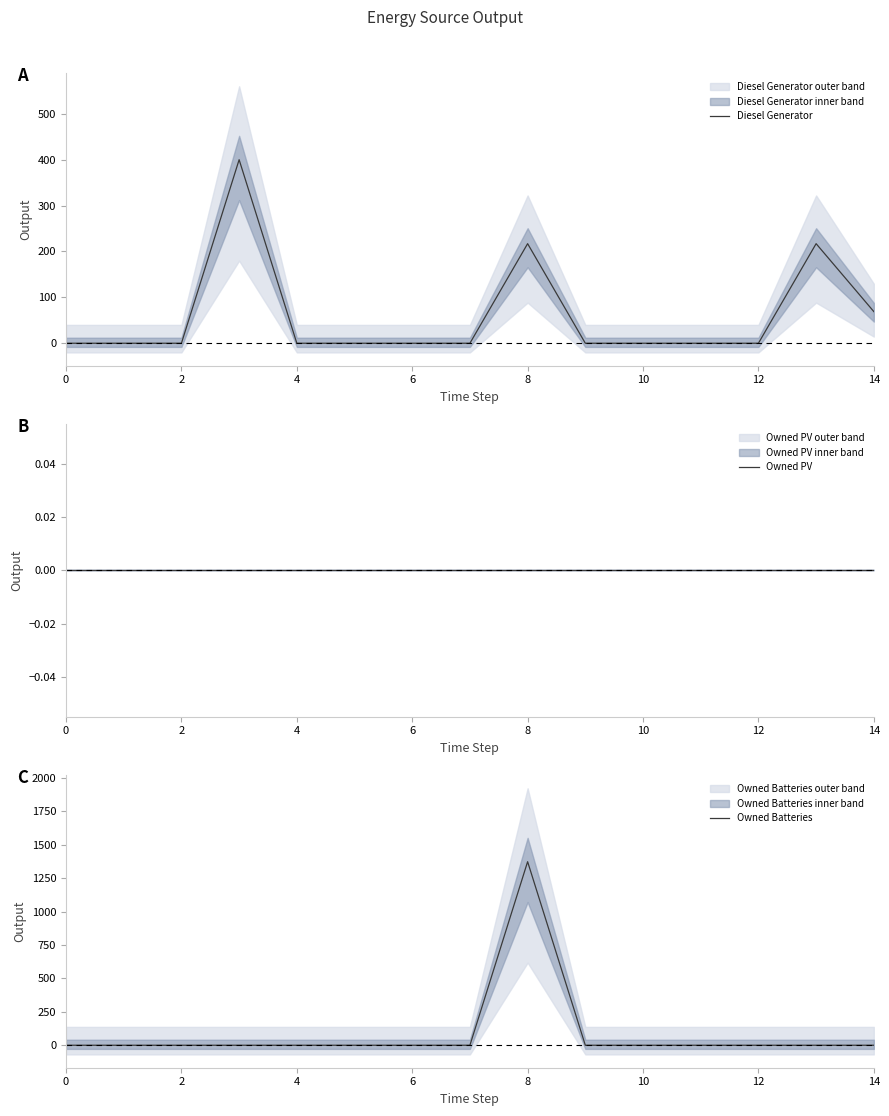

At which category does Owned Batteries reach its first local peak?

8